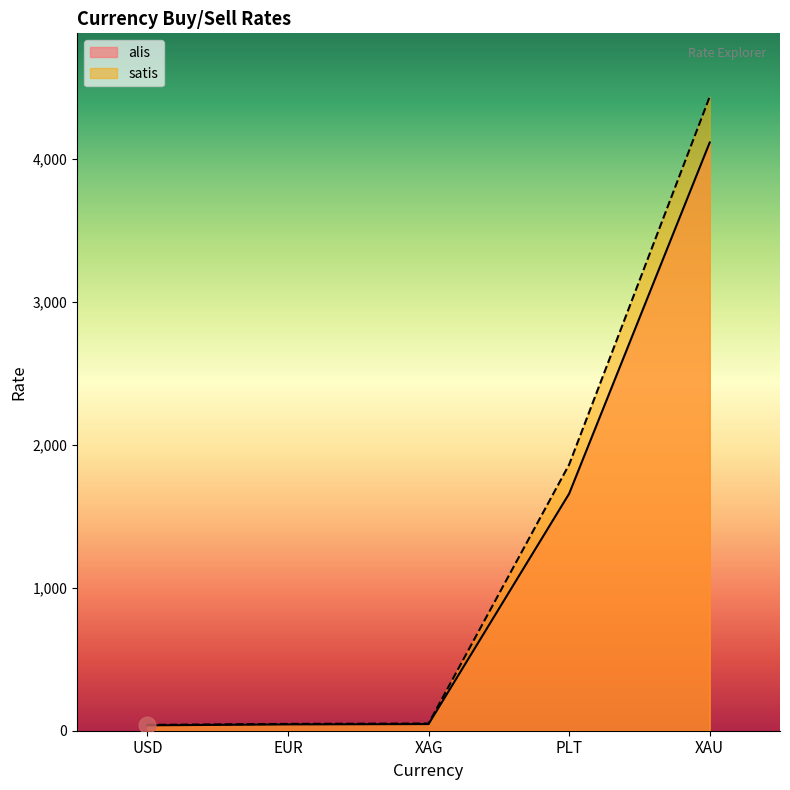

True or false: alis and satis cross at least once.

False